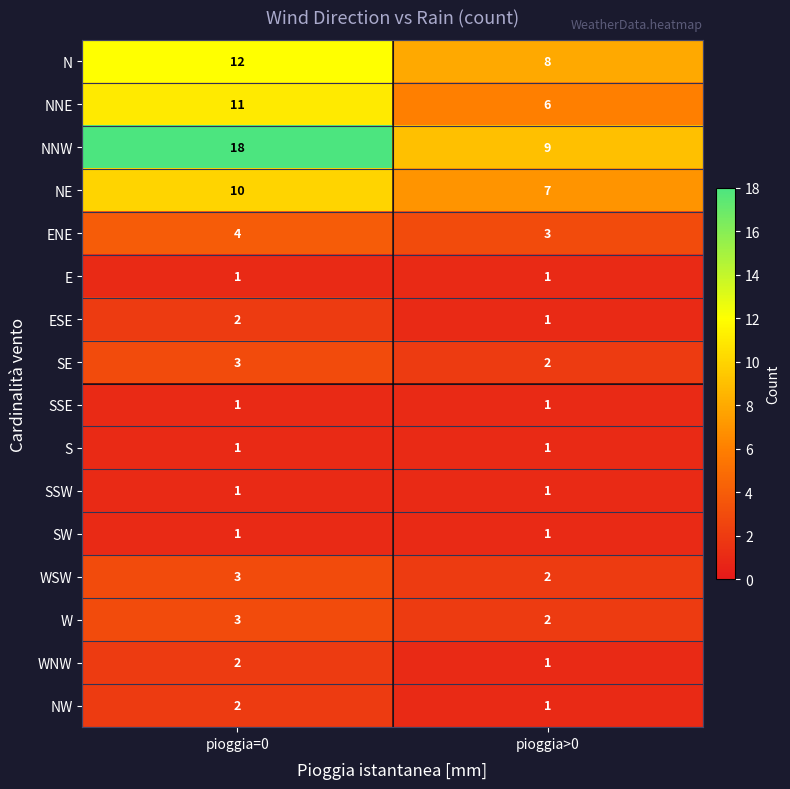

True or false: WSW has a value of 3 at pioggia>0.

False